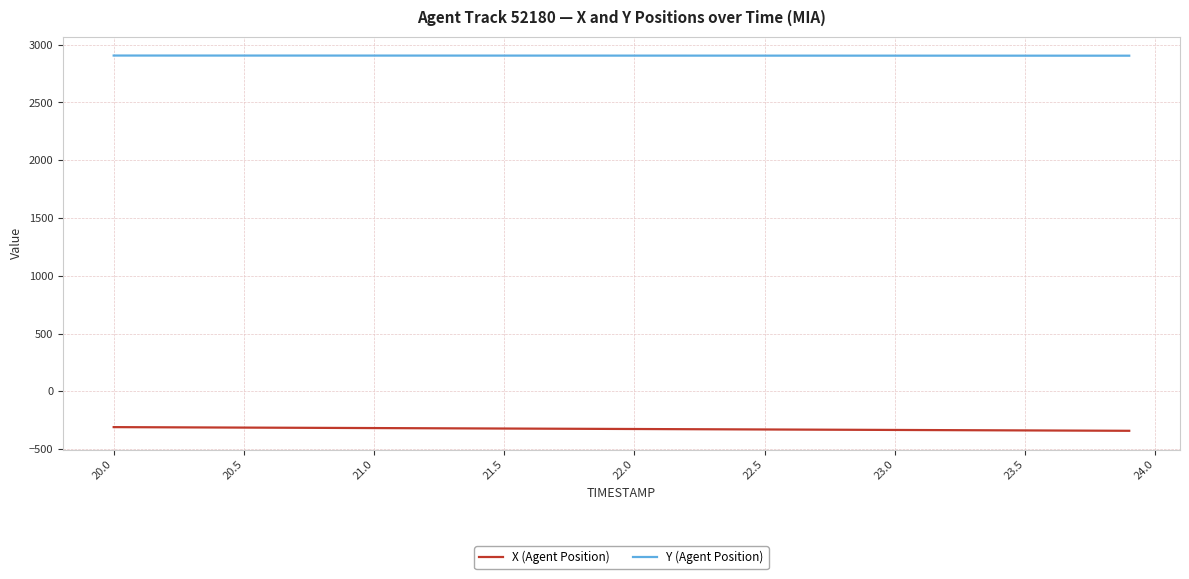

What is the lowest value of the X (Agent Position) series?

-342.1